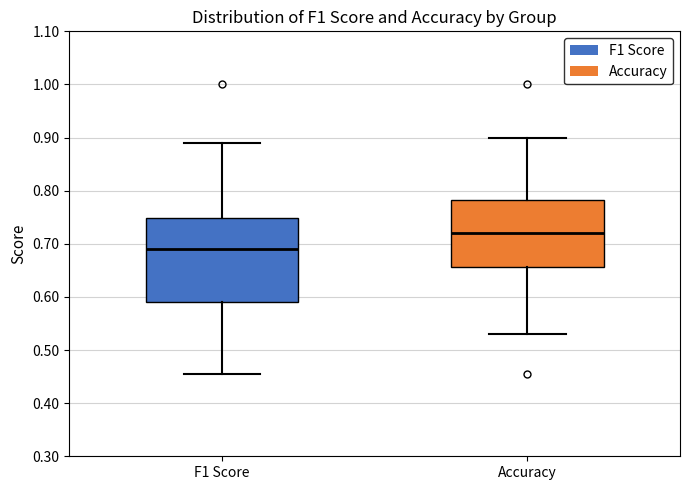

Reading left to right, read every box against the y-axis: the position of its median line, the range the box covers, and the ends of its whiskers. The values are not printed on the chart, so give them approximately, as read against the axis.

F1 Score: median 0.69, box 0.59 to 0.75, whiskers 0.45 to 0.89
Accuracy: median 0.72, box 0.66 to 0.78, whiskers 0.53 to 0.90